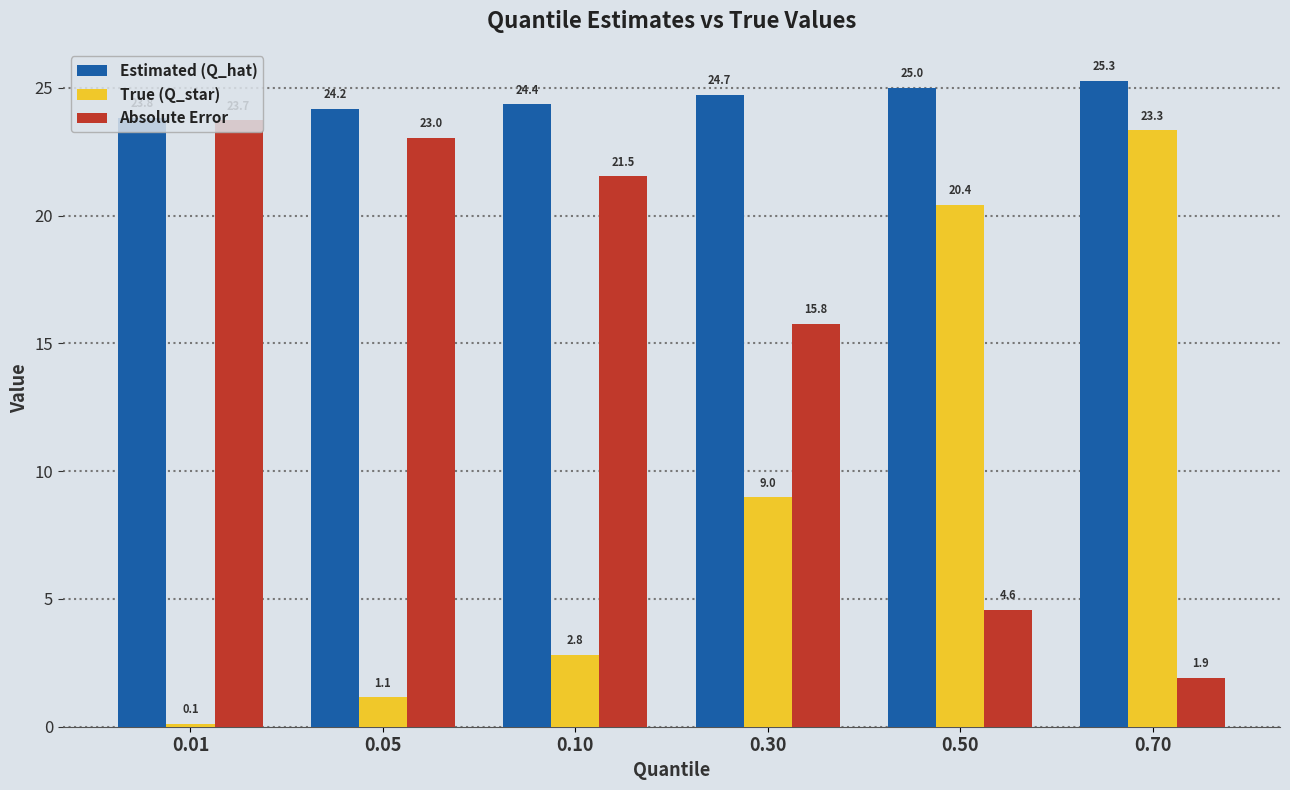

What is the difference between the maximum and second lowest values in the Estimated (Q_hat) series?

1.1